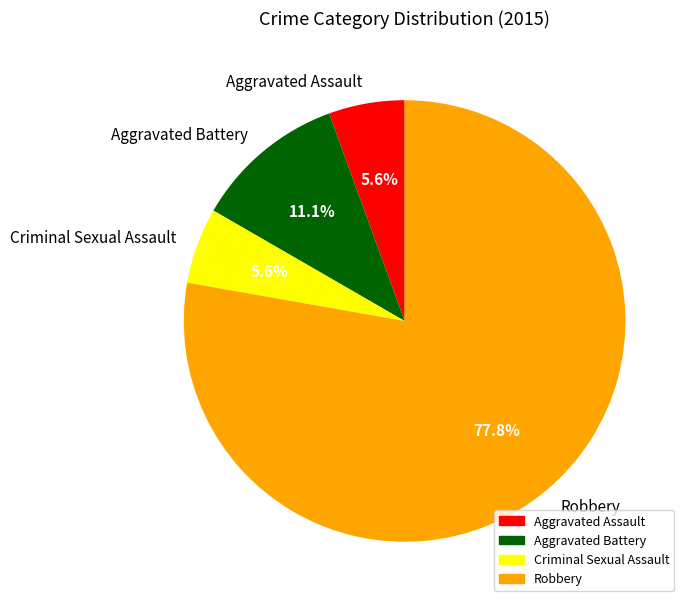

To the nearest percent, what percentage of the pie is Criminal Sexual Assault?

6%